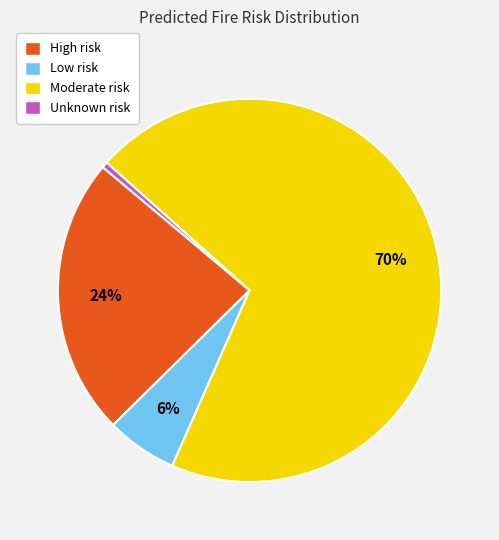

To the nearest percent, what is the difference between the Moderate and High slice percentages?

46%